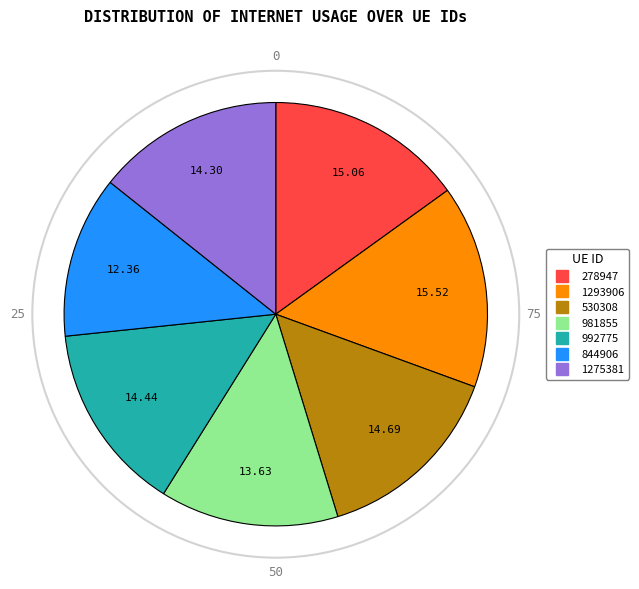

Does any single category account for the majority?

No